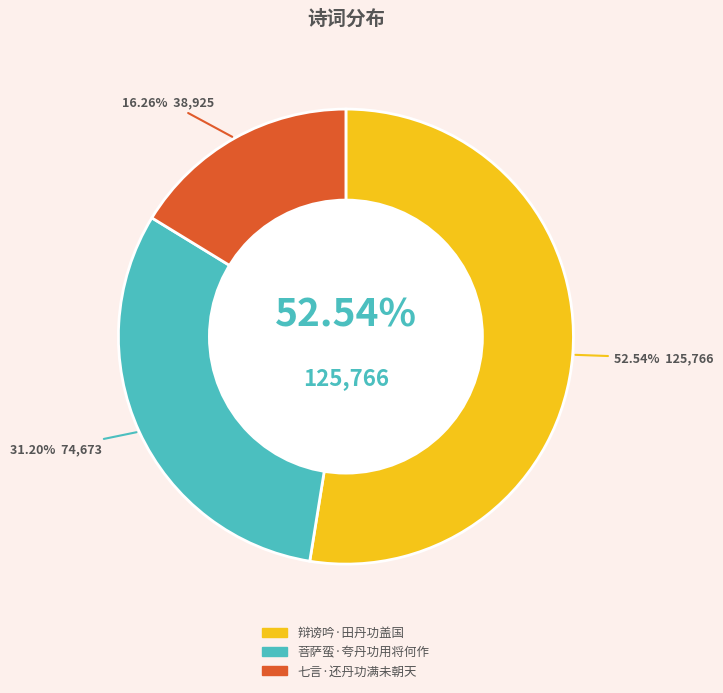

How many slices are in this pie chart?

3